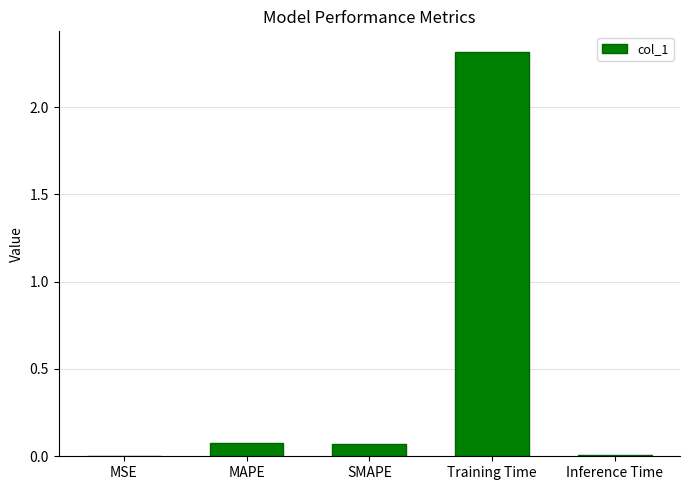

Which label corresponds to the largest value in the chart?

Training Time